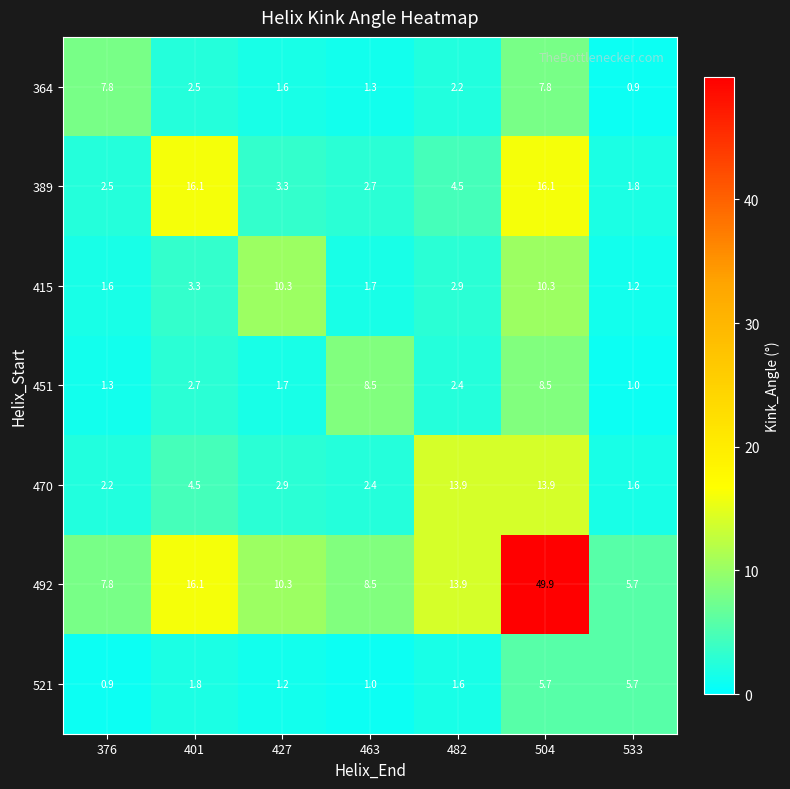

What is the difference between the highest and lowest values at 482?

12.3